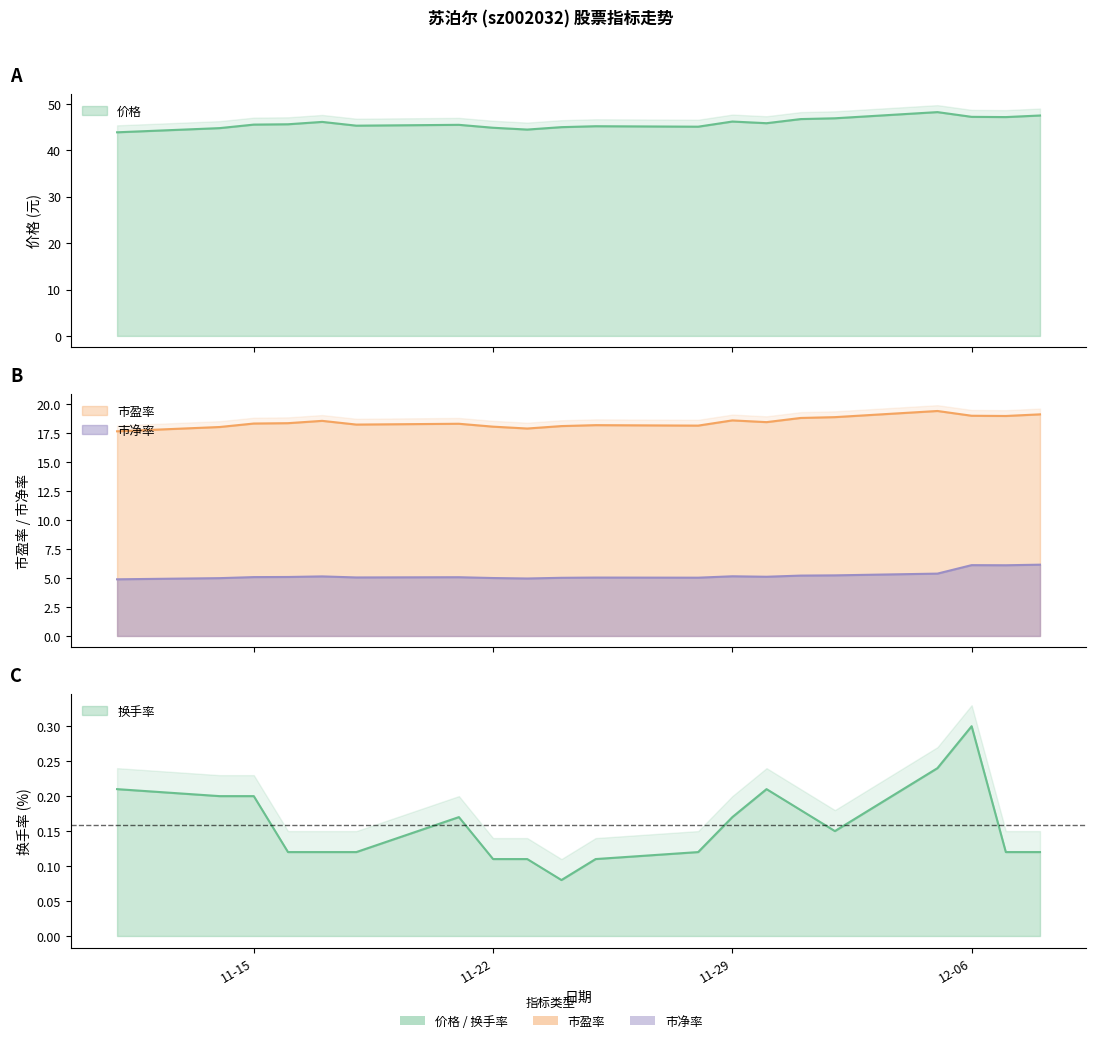

Which series has the largest total across all categories?

价格